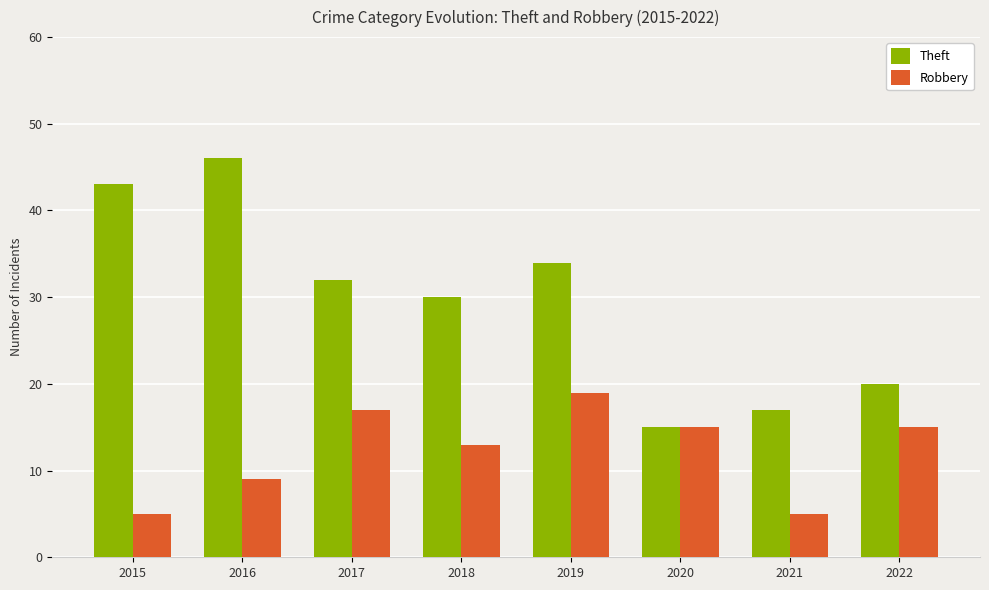

List the series in order of their overall mean, lowest first.

Robbery, Theft